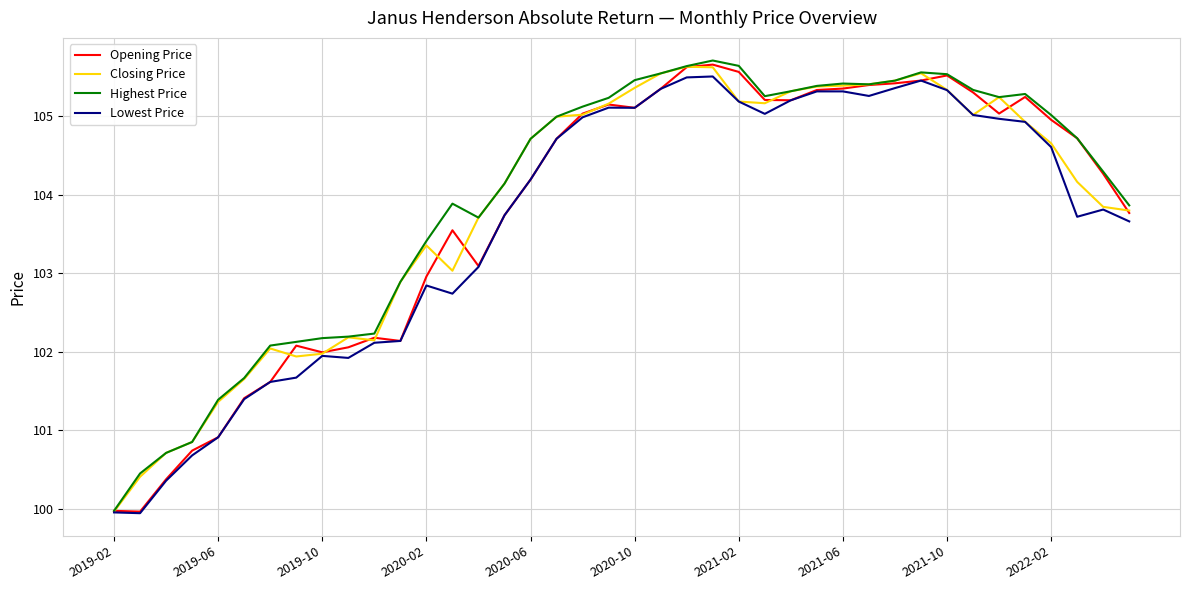

What is the maximum value for Opening Price?

105.7